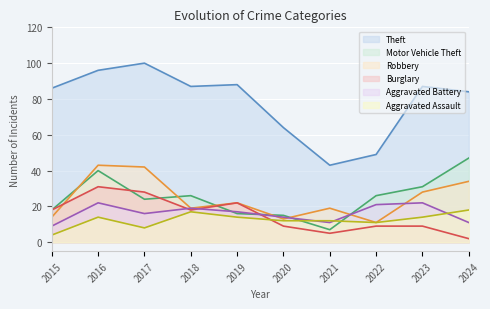

True or false: Theft has a value of 38 at 2018.

False